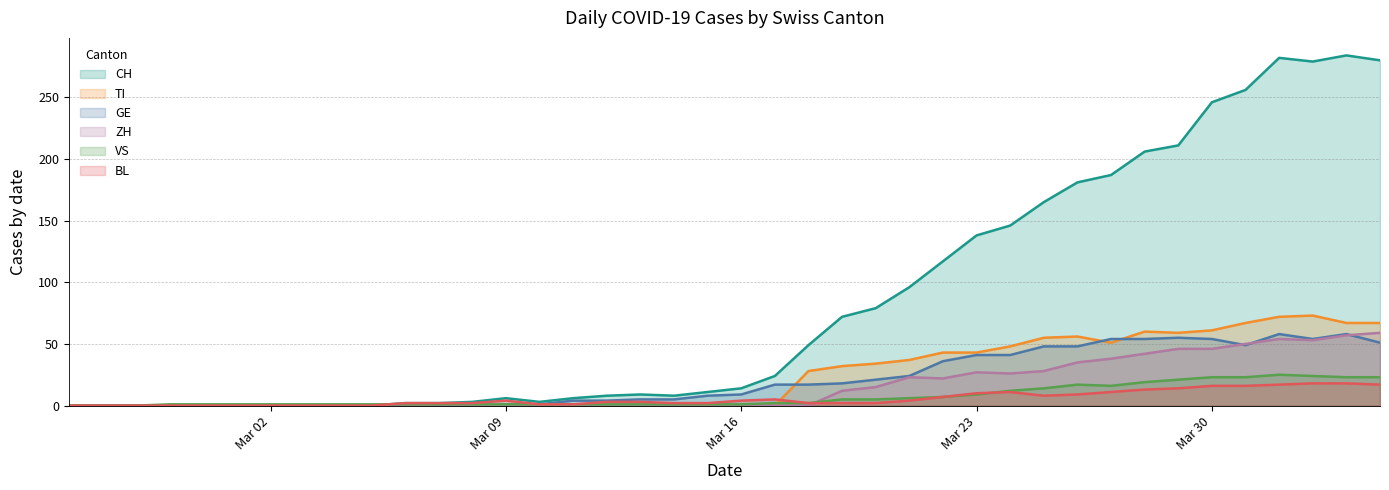

What is the value of the TI point at the 38th from the left?

73